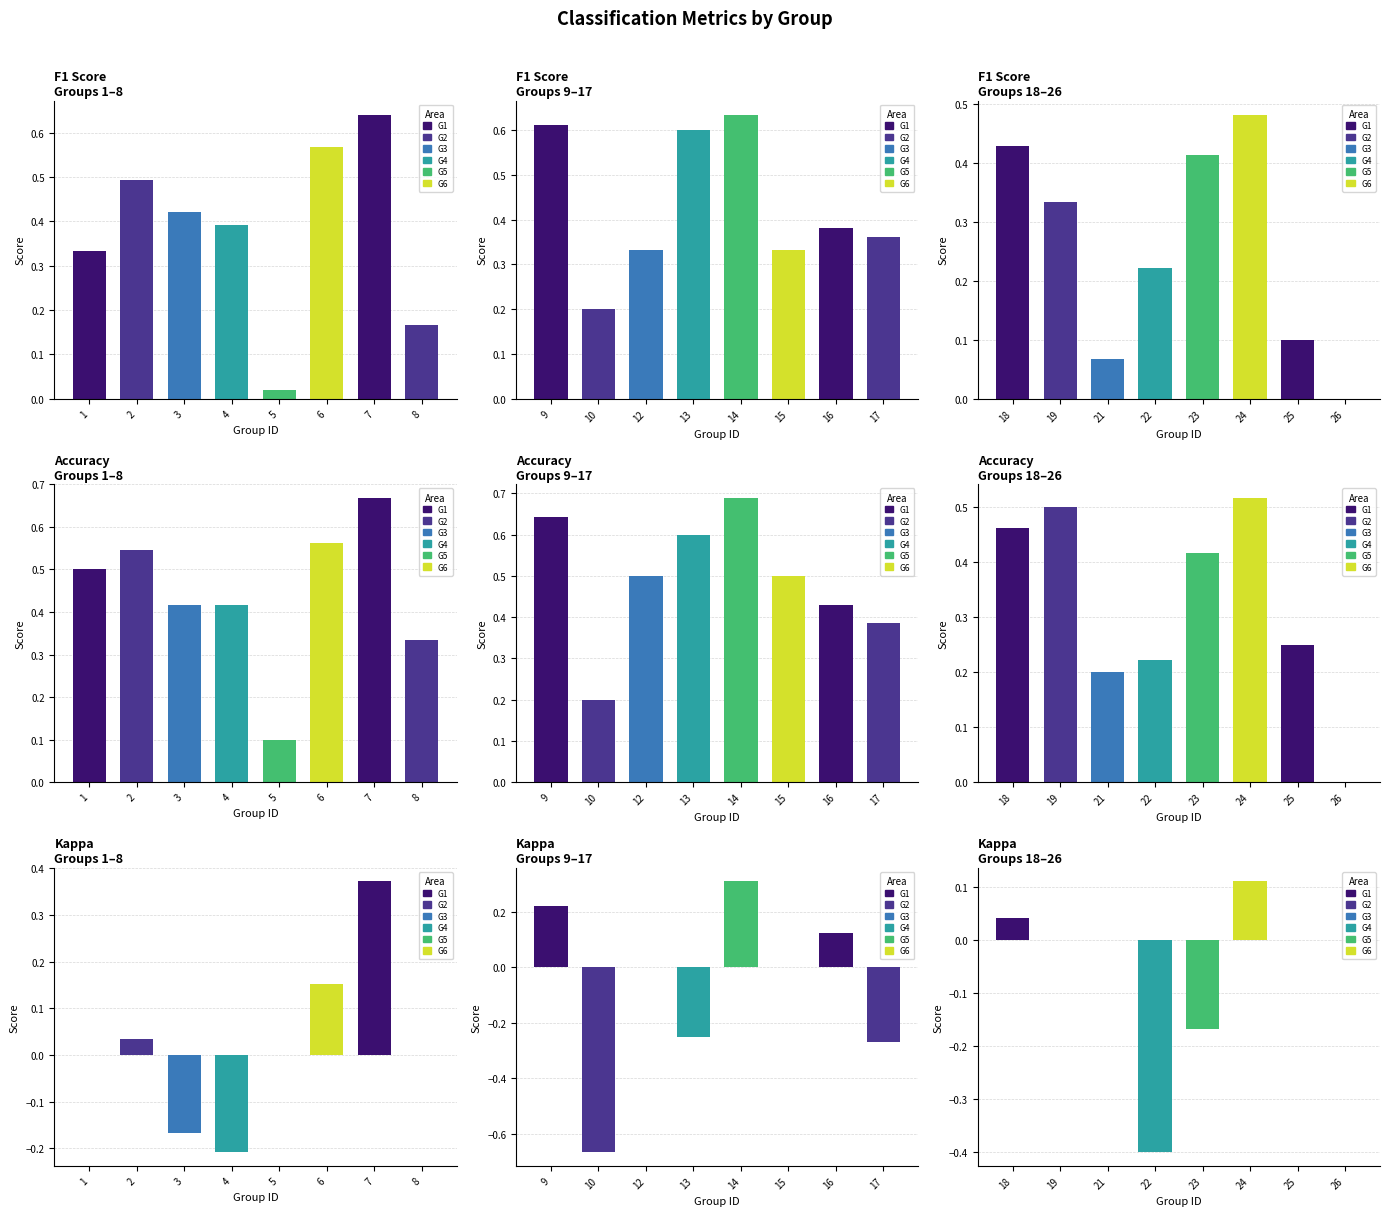

At which label does kappa reach its peak?

7